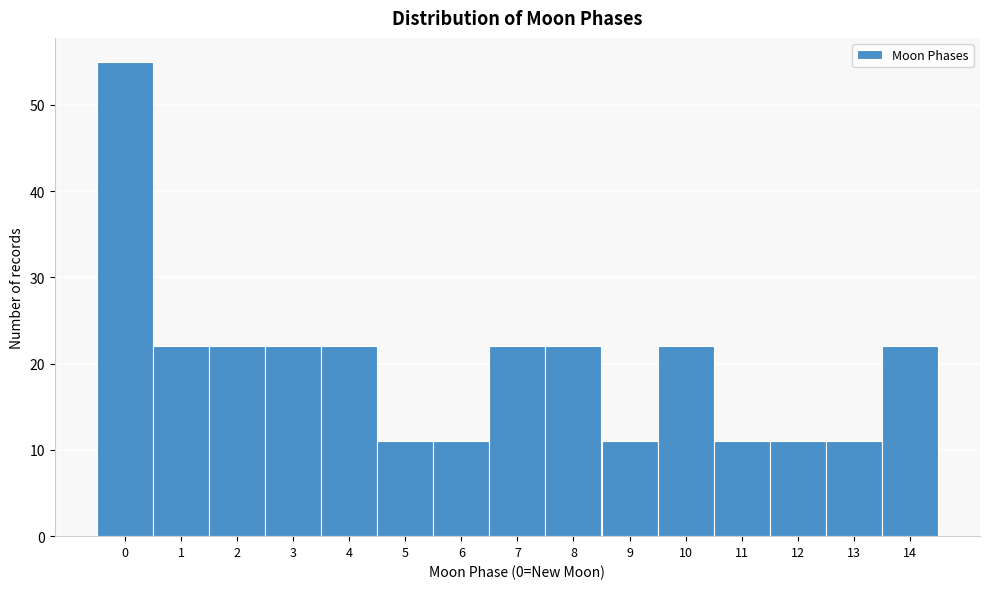

Reading right to left, transcribe all the data shown in this chart.

22	11	11	11	22	11	22	22	11	11	22	22	22	22	55